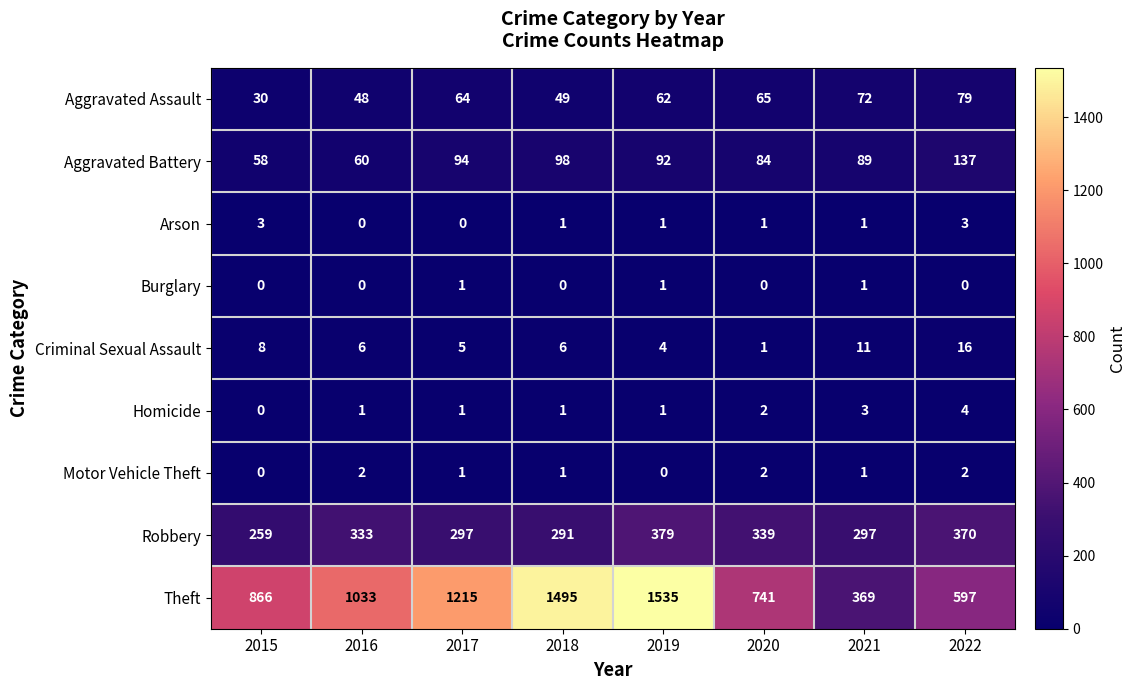

Count the Burglary values in the range 0 to 1.

8